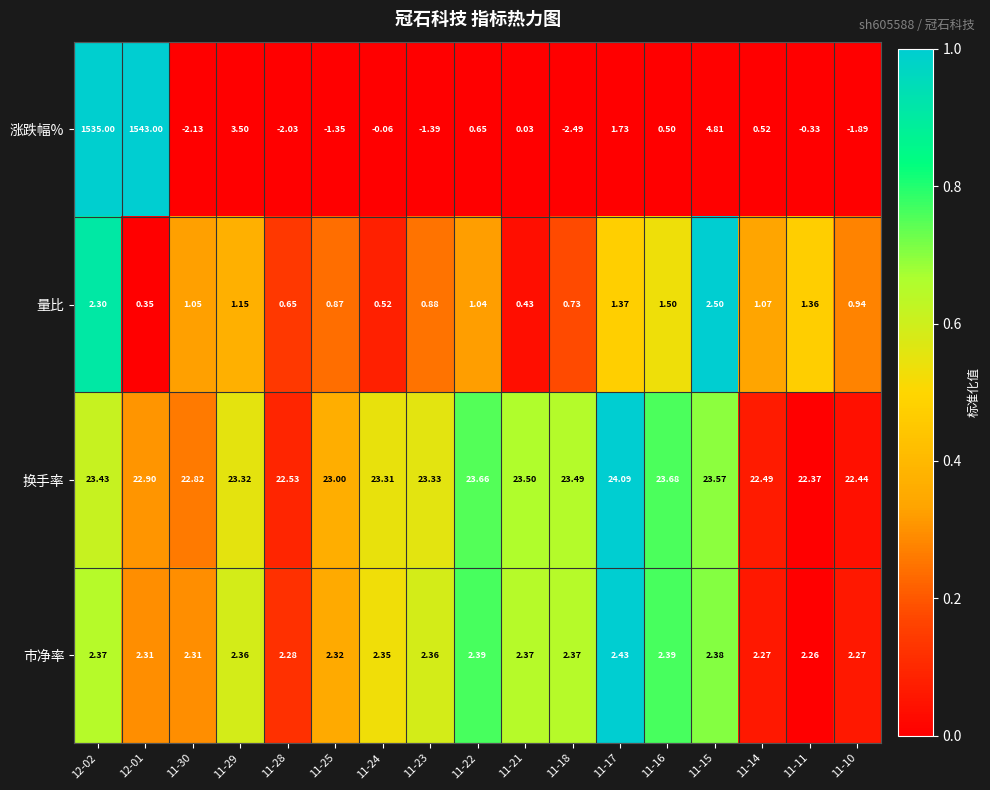

Which series has the largest total across all categories?

涨跌幅%